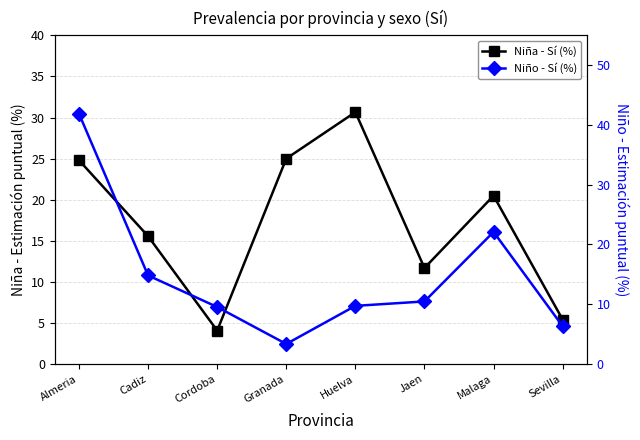

The Niña - Sí (%) series shows 52.5 at Huelva. True or false?

False